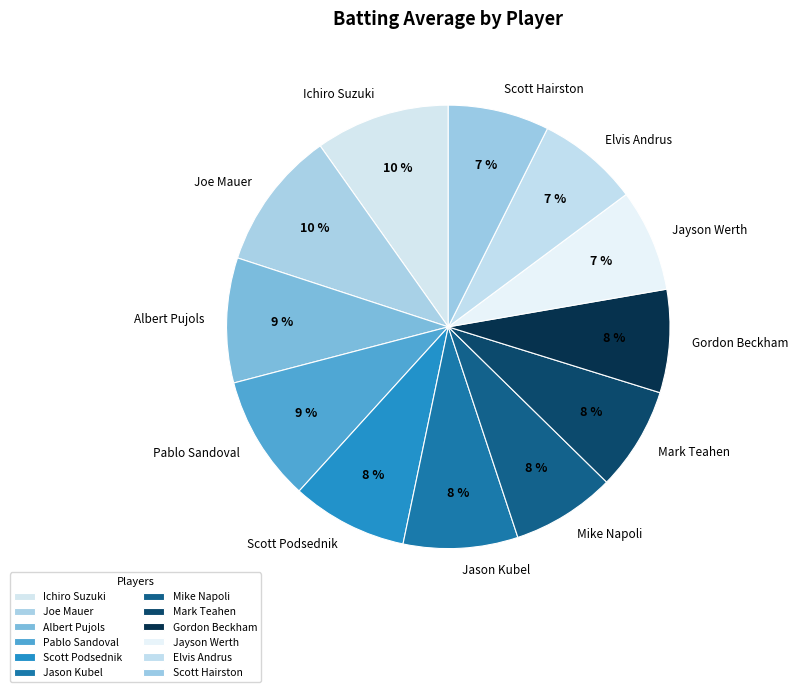

True or false: Elvis Andrus accounts for 19% of the total.

False